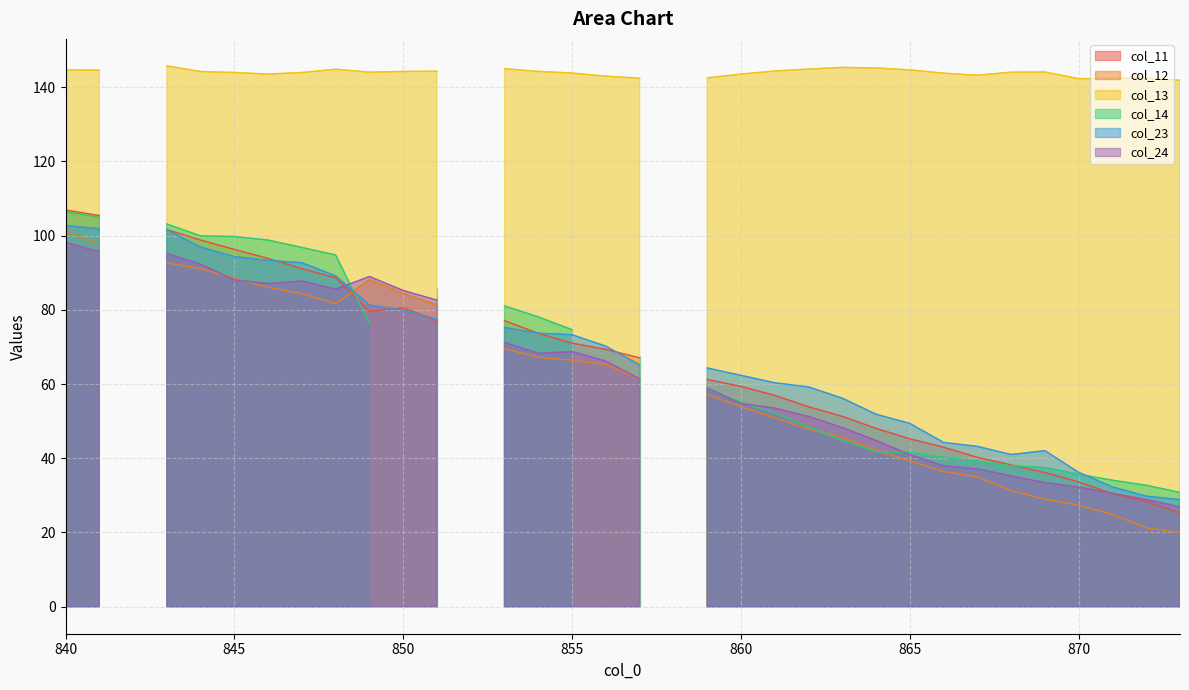

Which series has the largest total across all categories?

col_13